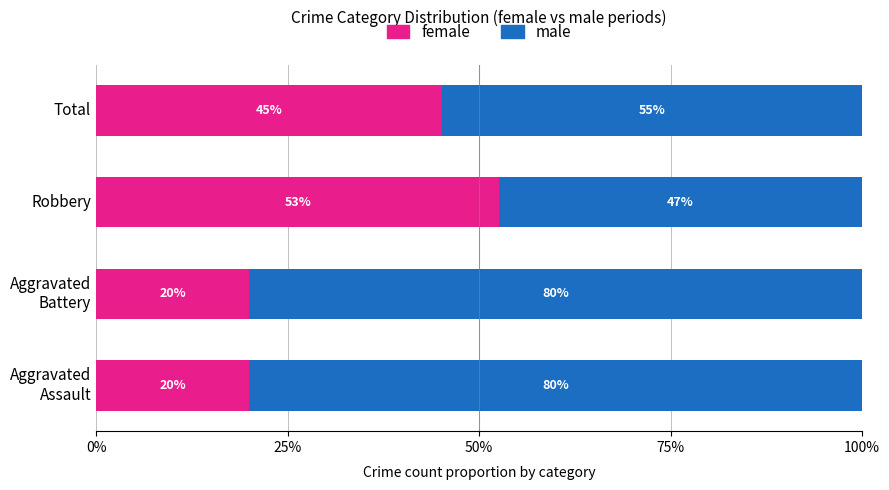

What is the total value across all series at Total?

100.0